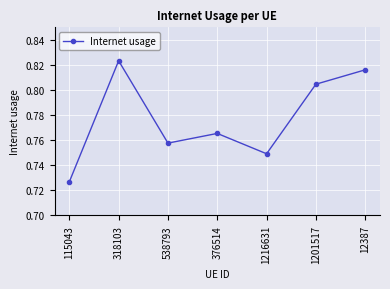

What is the label of the 6th point from the left?

1201517